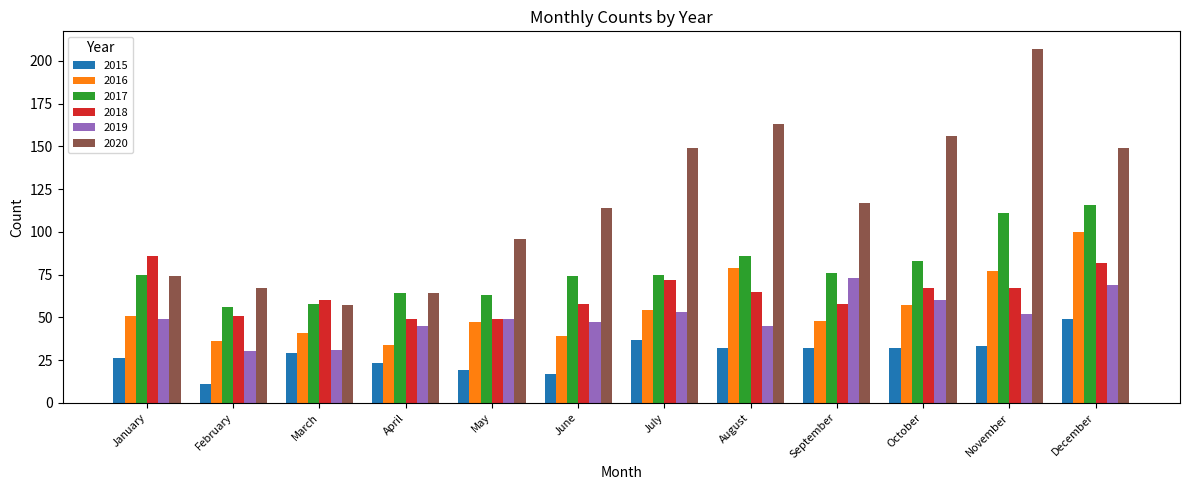

At which label does 2015 first exceed 32?

July